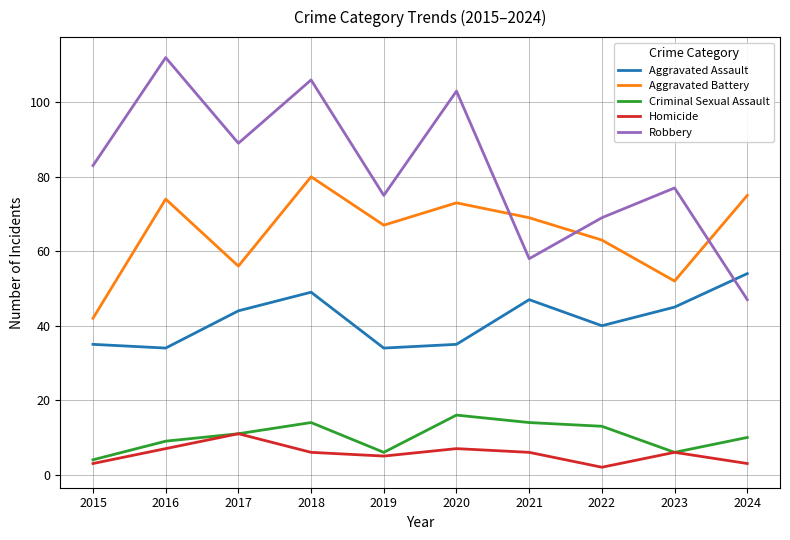

Is this an area chart (filled region under the line)?

No